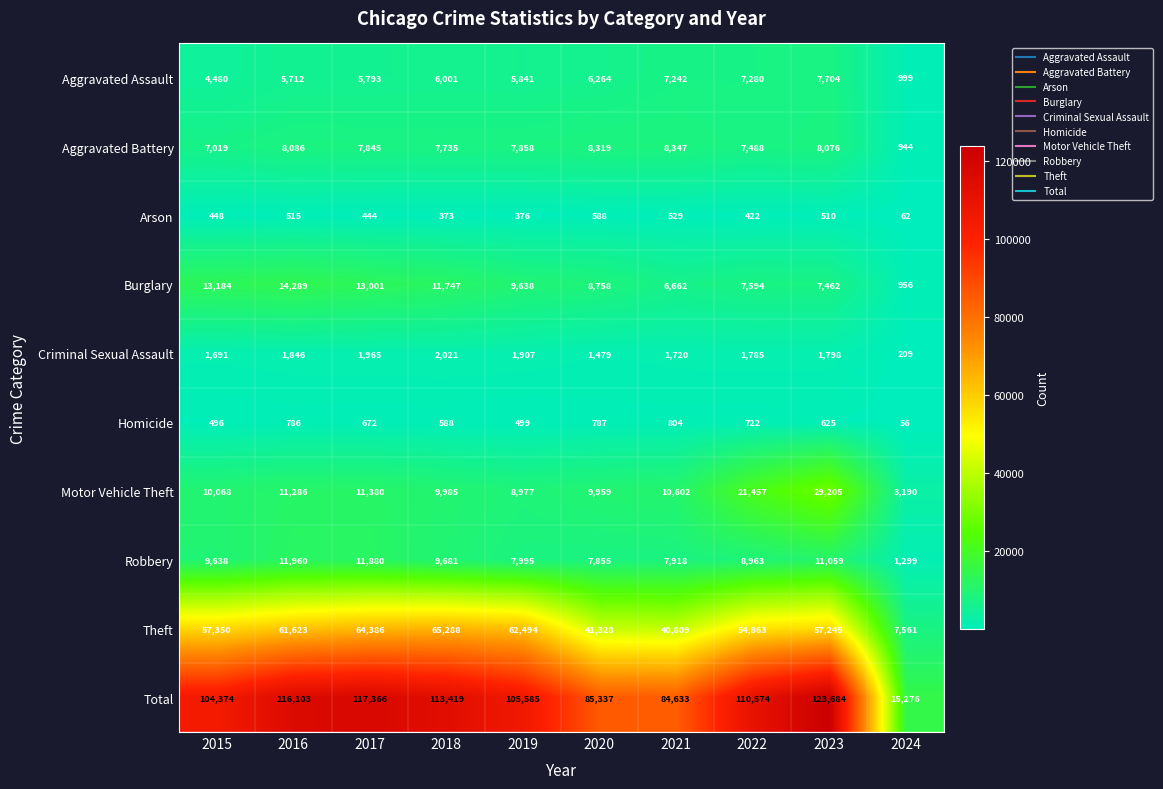

Rank the series at 2015 from lowest to highest value.

Arson, Homicide, Criminal Sexual Assault, Aggravated Assault, Aggravated Battery, Robbery, Motor Vehicle Theft, Burglary, Theft, Total